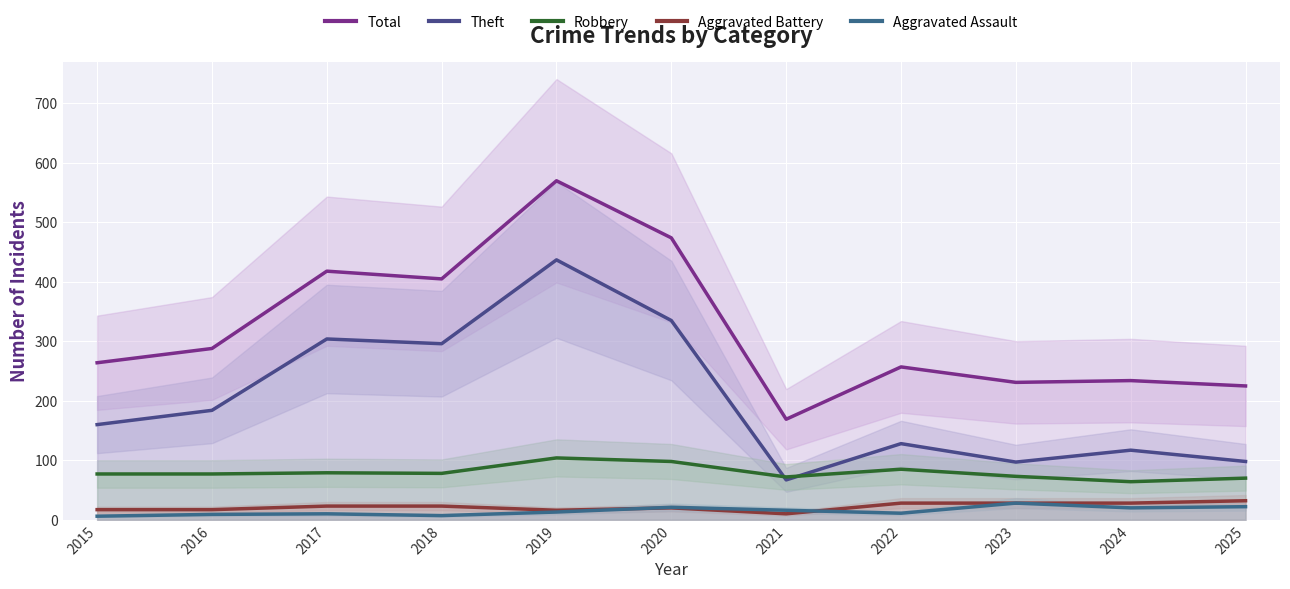

At which label is Total closest to 369?

2018